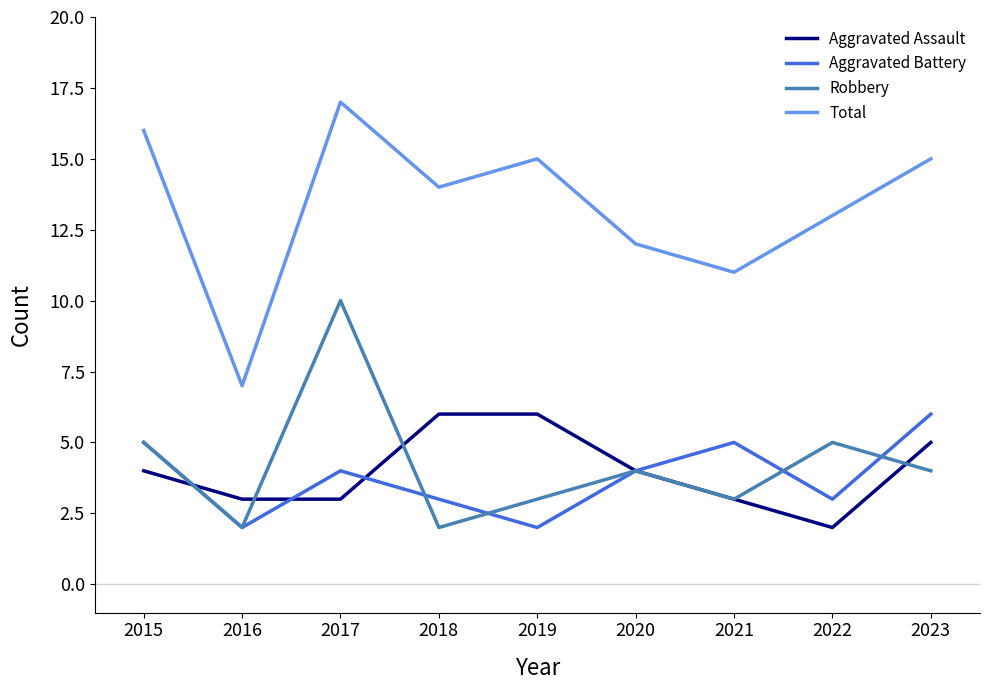

Reading left to right, list all the values displayed in this chart.

Aggravated Assault: 2015=4	2016=3	2017=3	2018=6	2019=6	2020=4	2021=3	2022=2	2023=5
Aggravated Battery: 2015=5	2016=2	2017=4	2018=3	2019=2	2020=4	2021=5	2022=3	2023=6
Robbery: 2015=5	2016=2	2017=10	2018=2	2019=3	2020=4	2021=3	2022=5	2023=4
Total: 2015=16	2016=7	2017=17	2018=14	2019=15	2020=12	2021=11	2022=13	2023=15